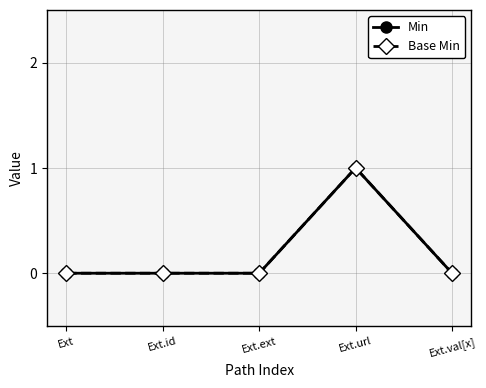

True or false: Min and Base Min cross at least once.

False